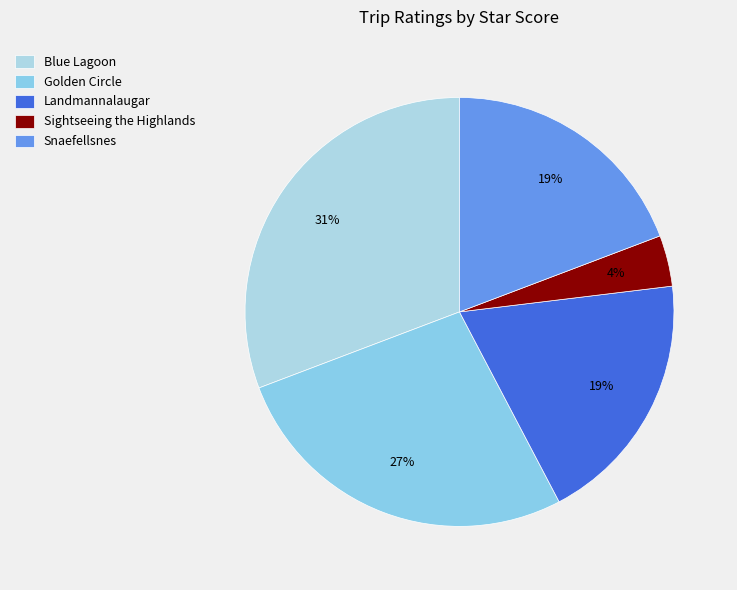

Which slice is the largest?

Blue Lagoon